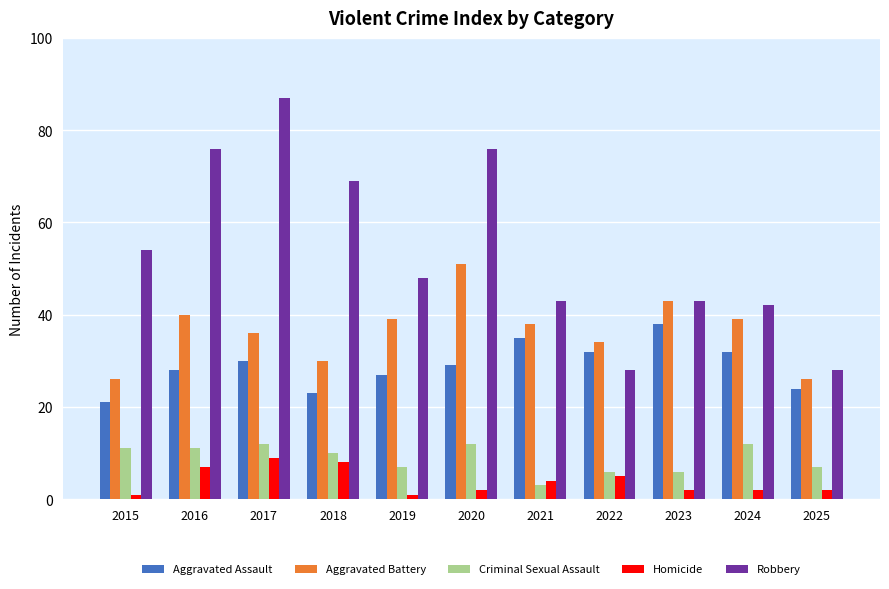

Which series changed the most between 2016 and 2019?

Robbery